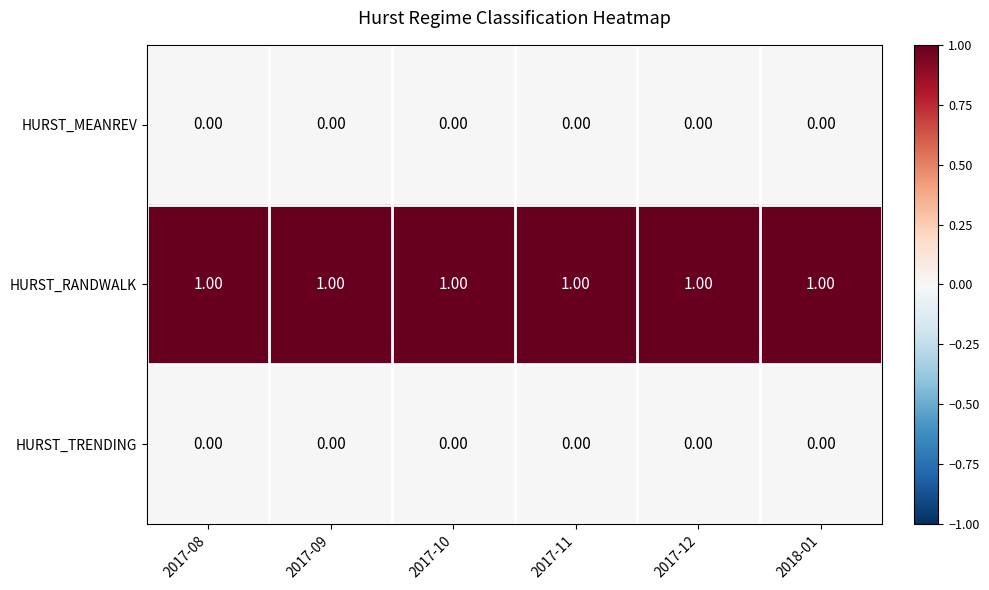

Which series has the largest total across all categories?

HURST_RANDWALK